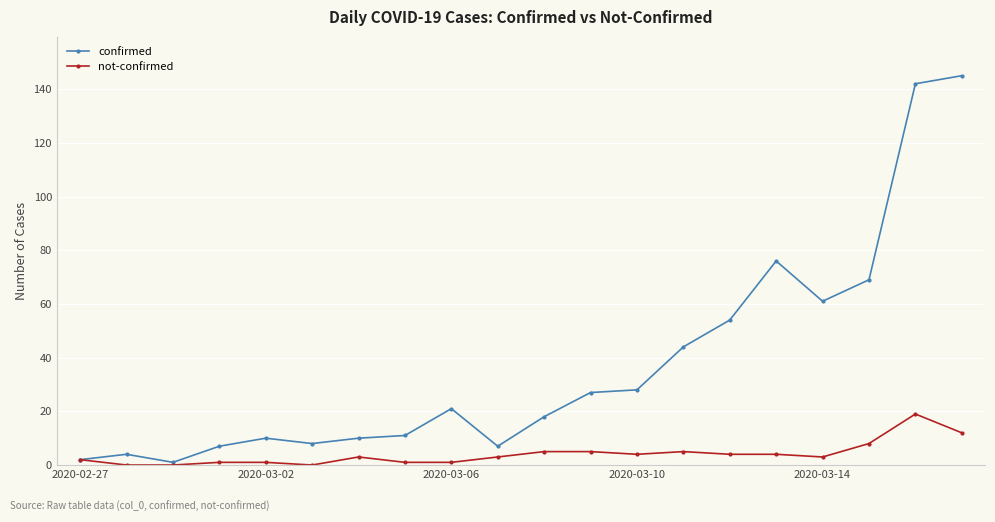

What is the sum of all not-confirmed values?

81